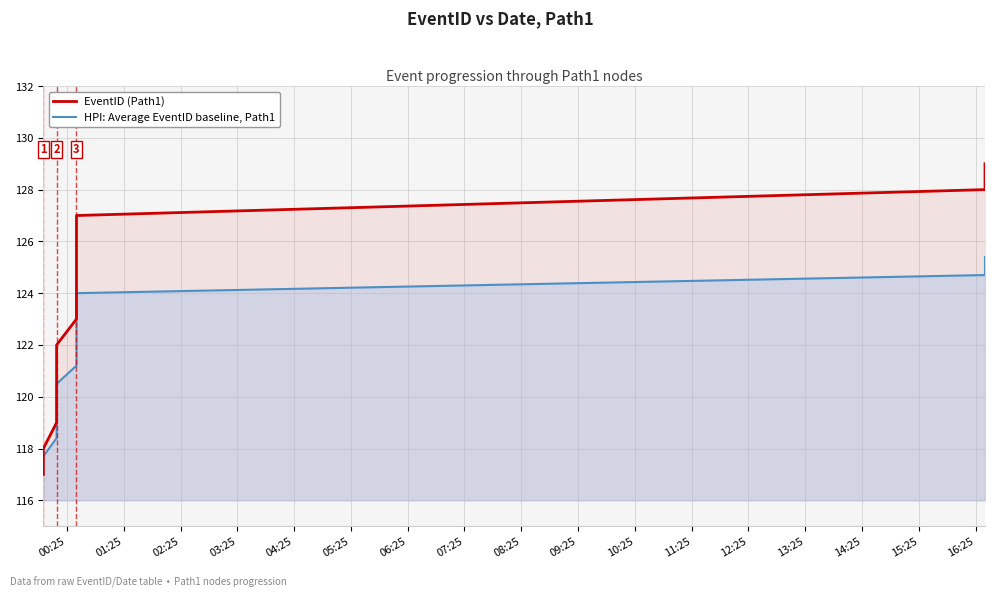

What is the difference between the highest and lowest values at 11:25?

3.3